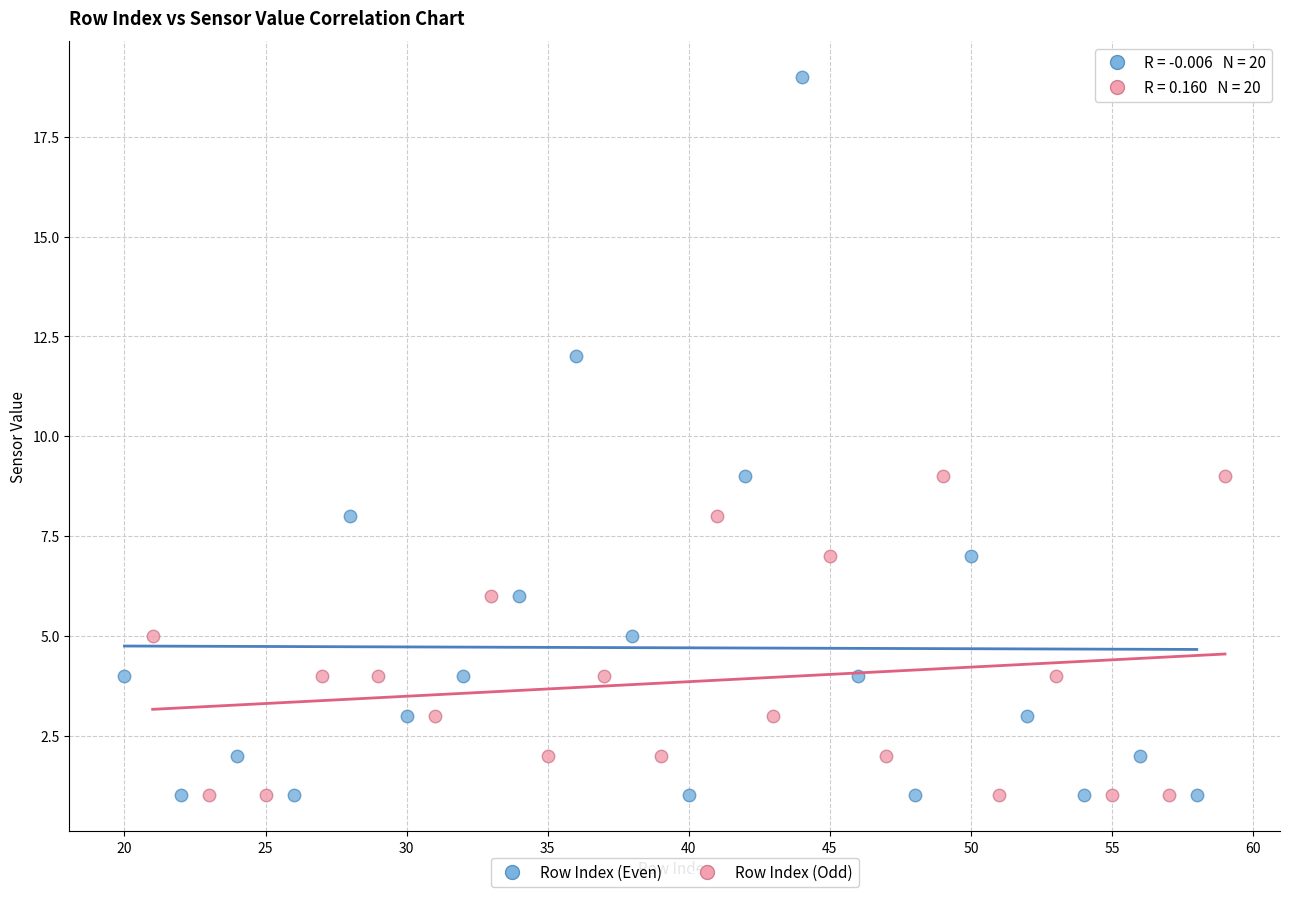

What are all the series names shown in the legend?

Row Index (Even), Row Index (Odd)